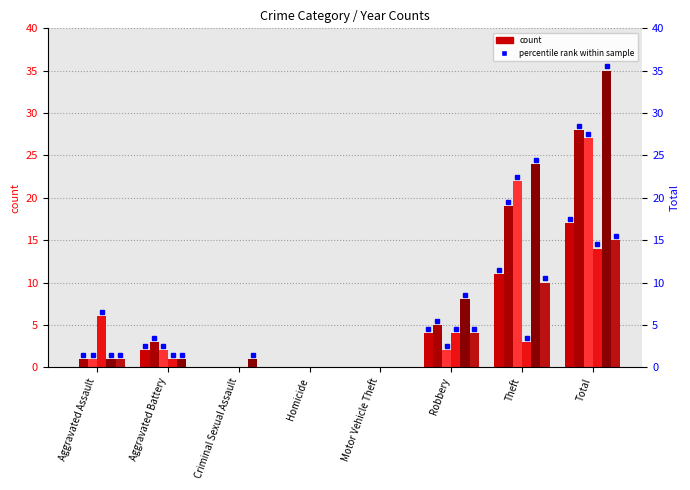

How many bars are there in total?

48